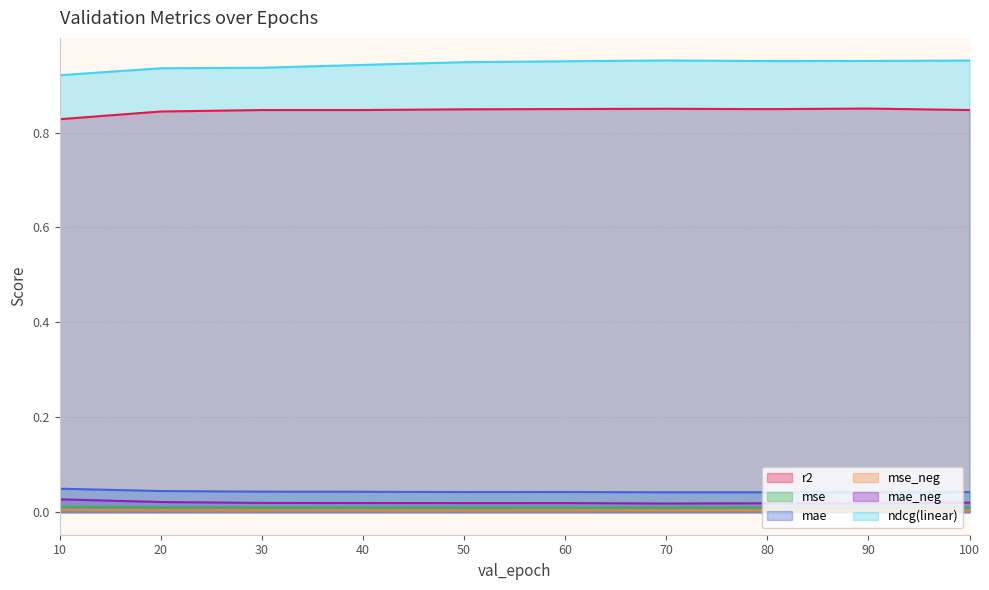

What are all the series names shown in the legend?

r2, mse, mae, mse_neg, mae_neg, ndcg(linear)